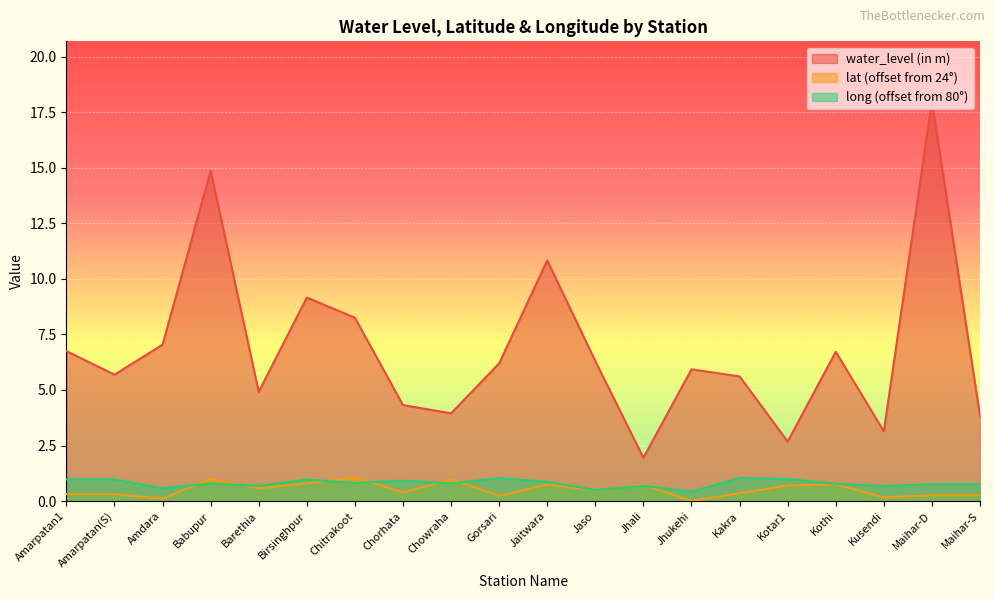

Which category has the highest value across all series?

Maihar-D